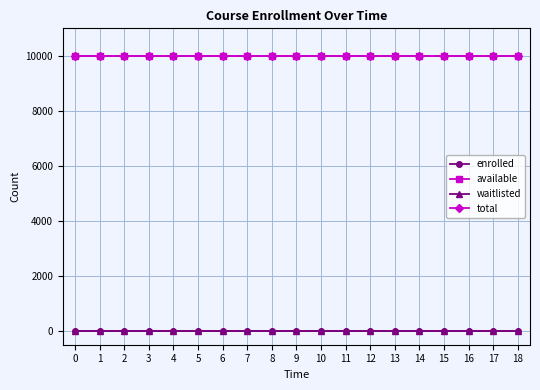

Is the value of waitlisted at 9 greater than the value of total at 7?

No